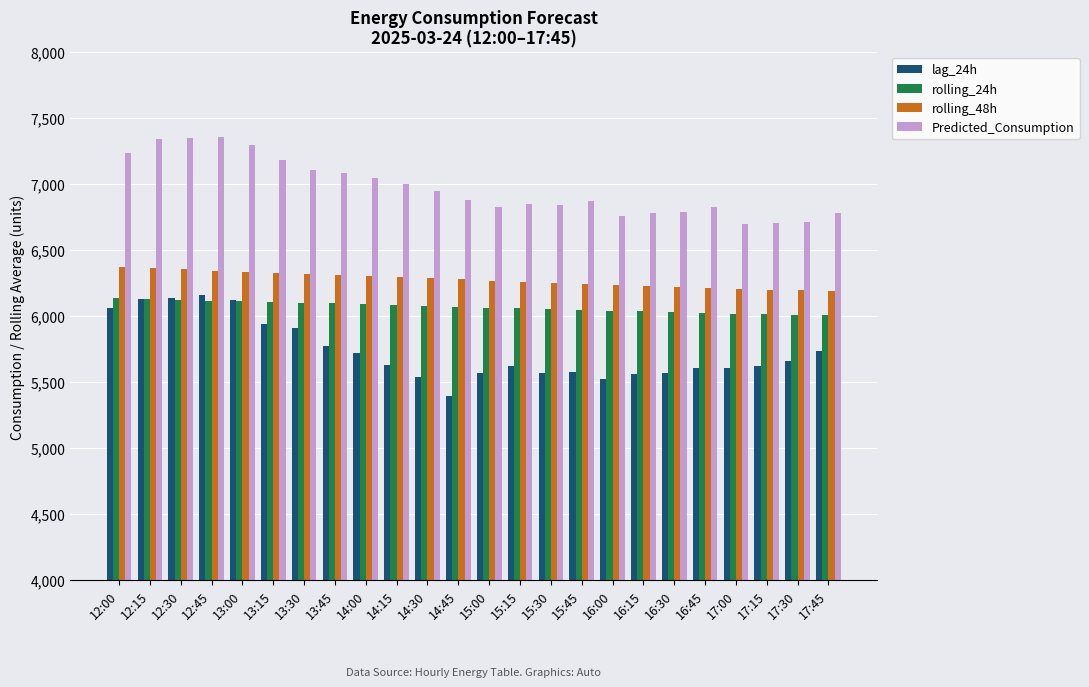

How many values in the rolling_24h series are below 6070?

12